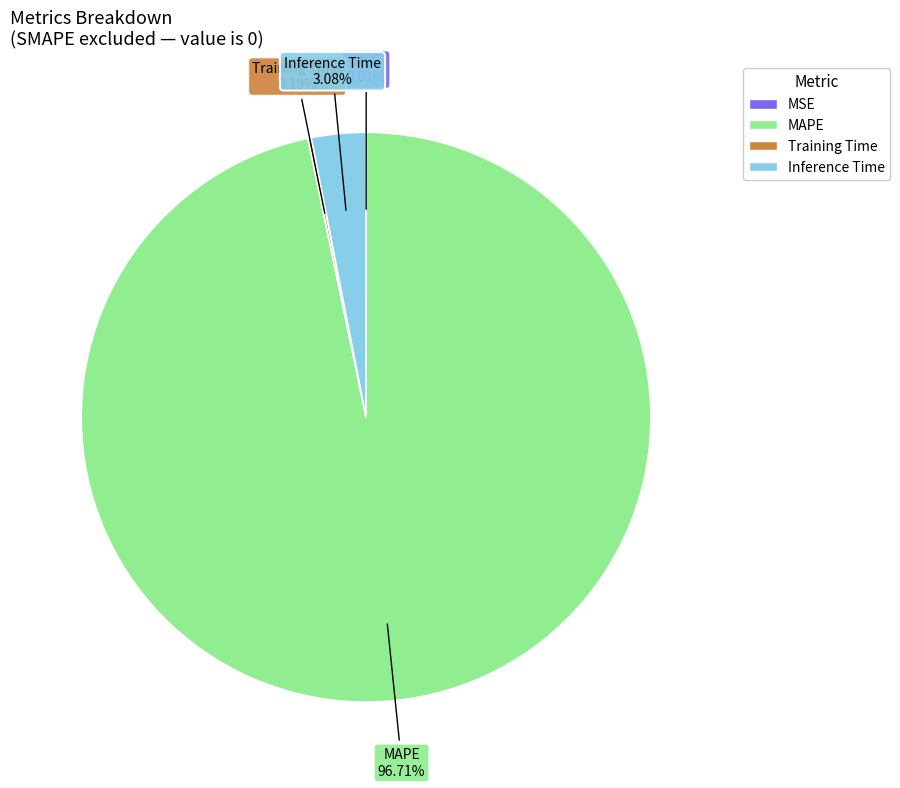

What is the largest slice in the pie chart?

MAPE